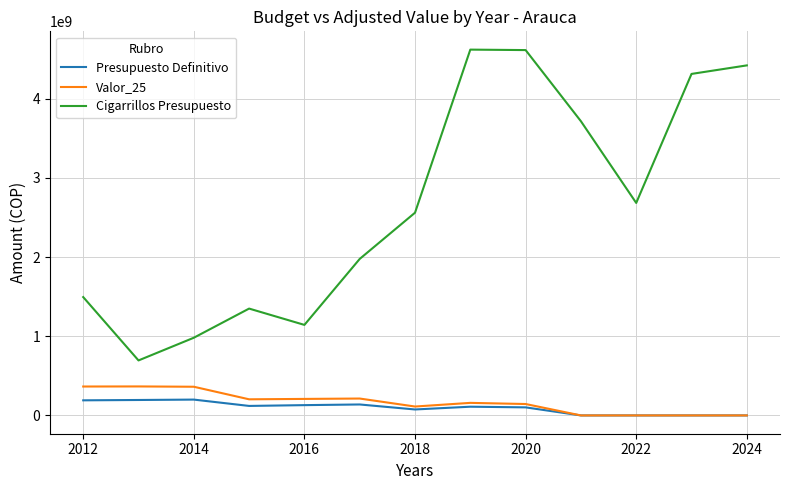

True or false: Cigarrillos Presupuesto and Valor_25 intersect in this chart.

False